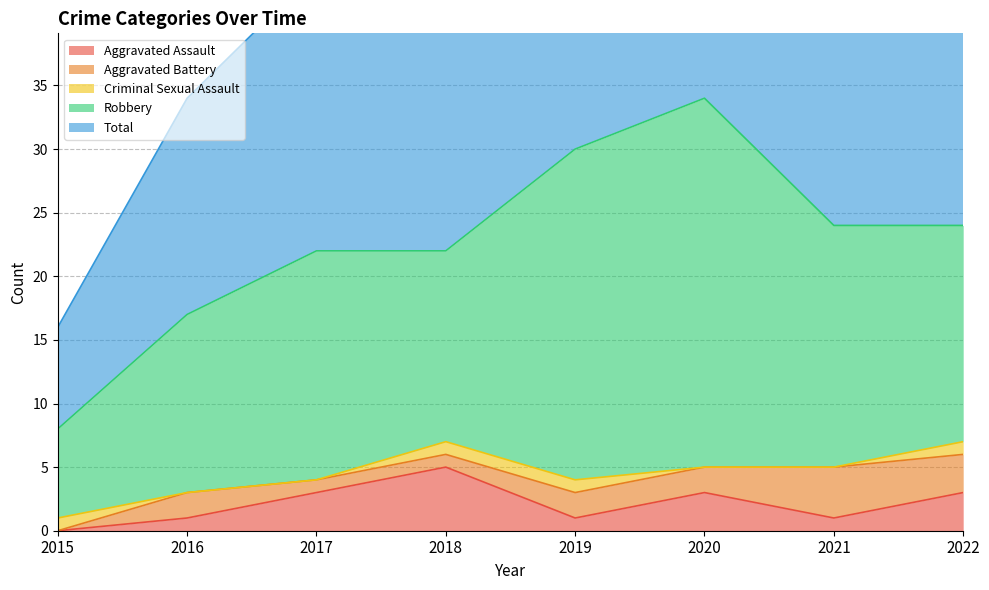

At how many categories does at least one series exceed 3?

8